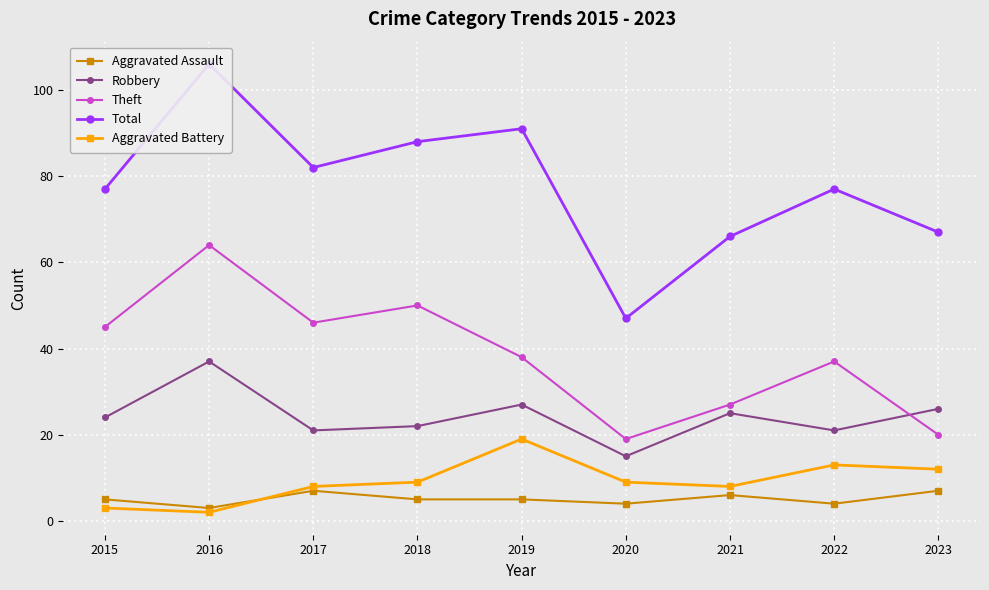

What value does the Aggravated Assault series have at 2018?

5